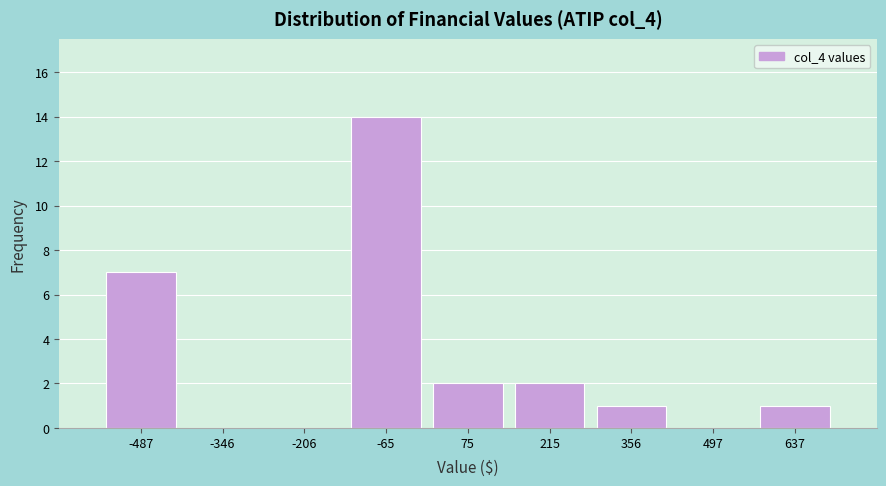

Reading left to right, what are all the values shown in this chart?

-487=7	-346=0	-206=0	-65=14	75=2	215=2	356=1	497=0	637=1